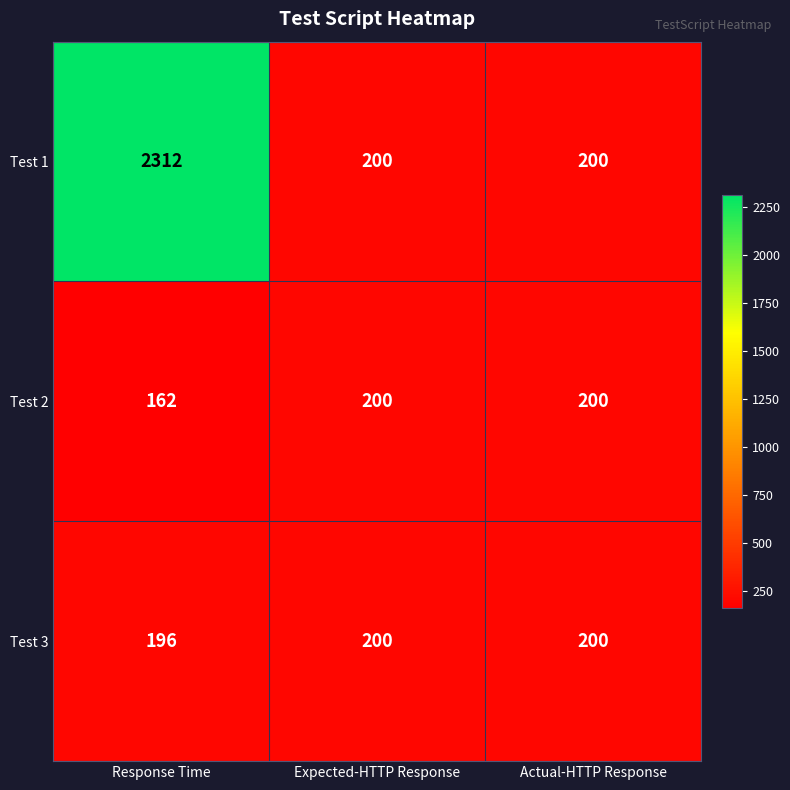

True or false: Test 1 has a value of 200 at Actual-HTTP Response.

True